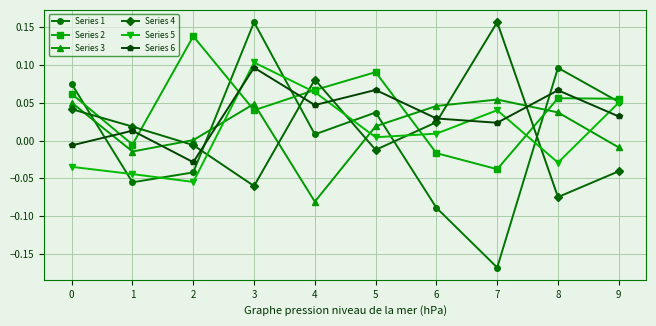

True or false: Series 2 and Series 5 intersect in this chart.

True